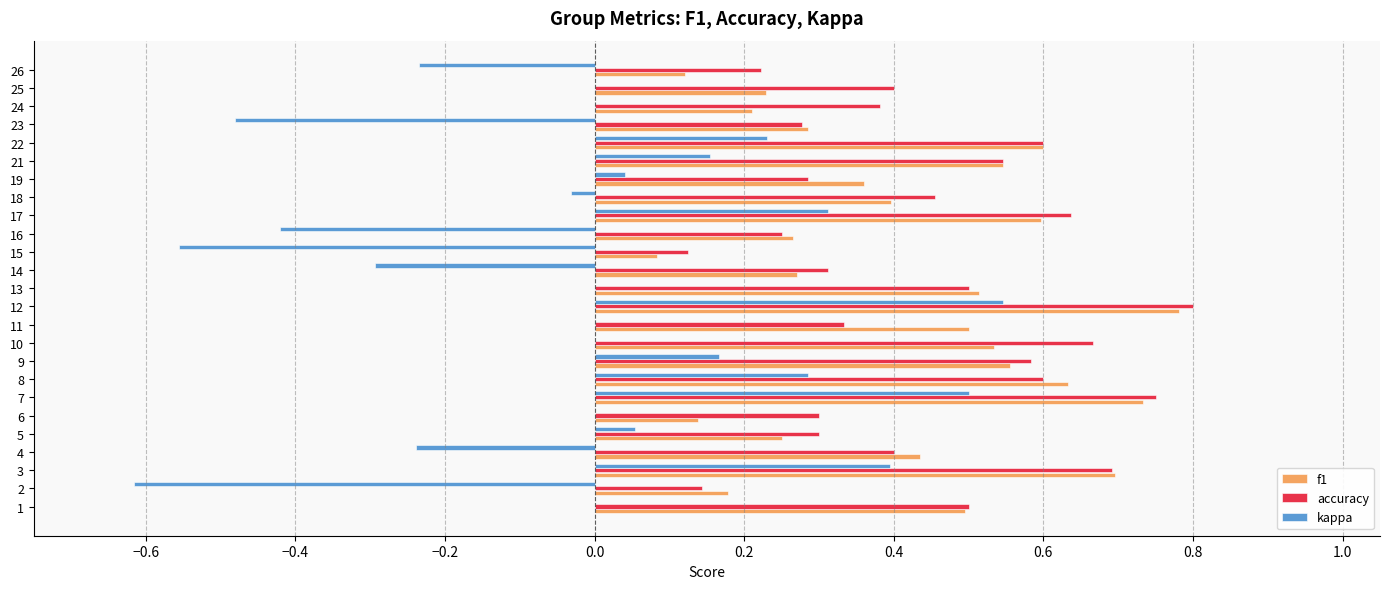

Is the value of kappa at 9 greater than the value of f1 at 17?

No